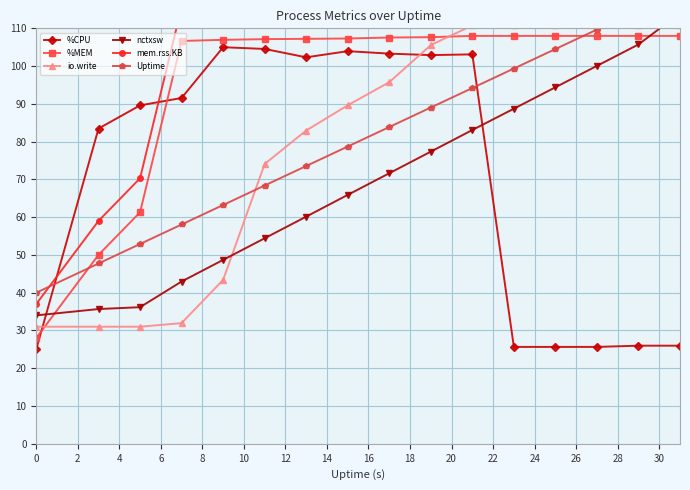

At how many categories does at least one series exceed 55?

15